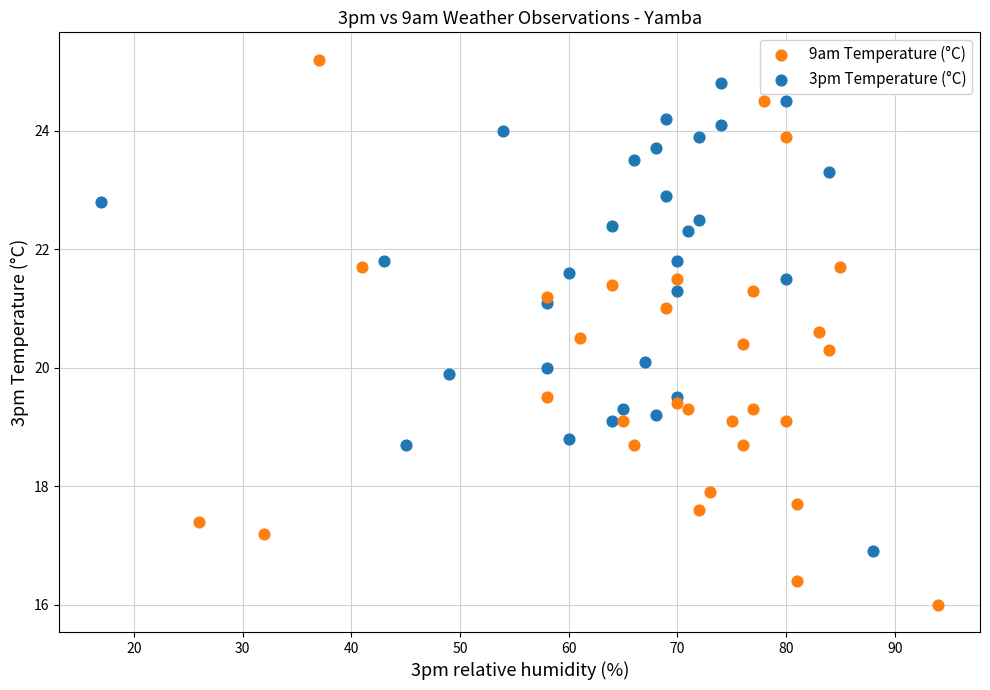

Which series has the widest spread of Y values?

9am Temperature (°C)